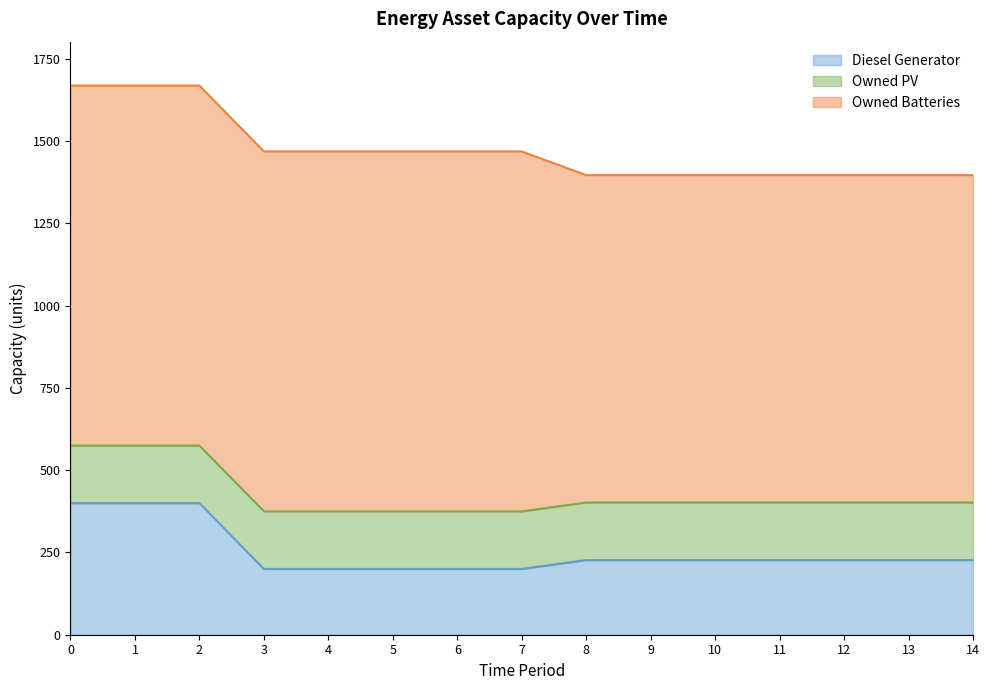

Reading left to right, transcribe all the data shown in this chart.

Diesel Generator: 400	400	400	200	200	200	200	200	227	227	227	227	227	227	227
Owned PV: 175	175	175	175	175	175	175	175	175	175	175	175	175	175	175
Owned Batteries: 1094	1094	1094	1094	1094	1094	1094	1094	995	995	995	995	995	995	995